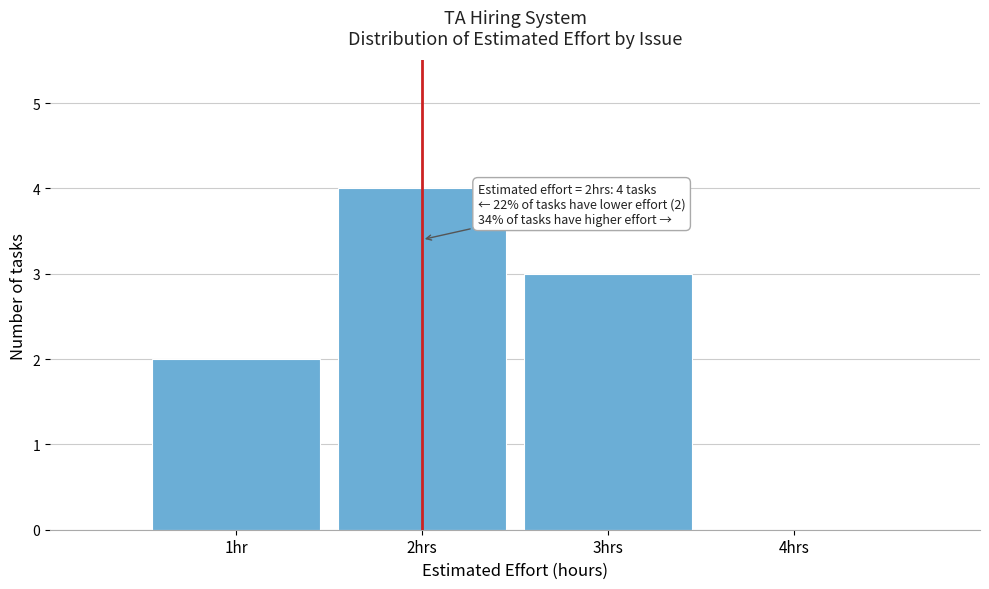

Reading left to right, transcribe all the data shown in this chart.

1hr=2	2hrs=4	3hrs=3	4hrs=0